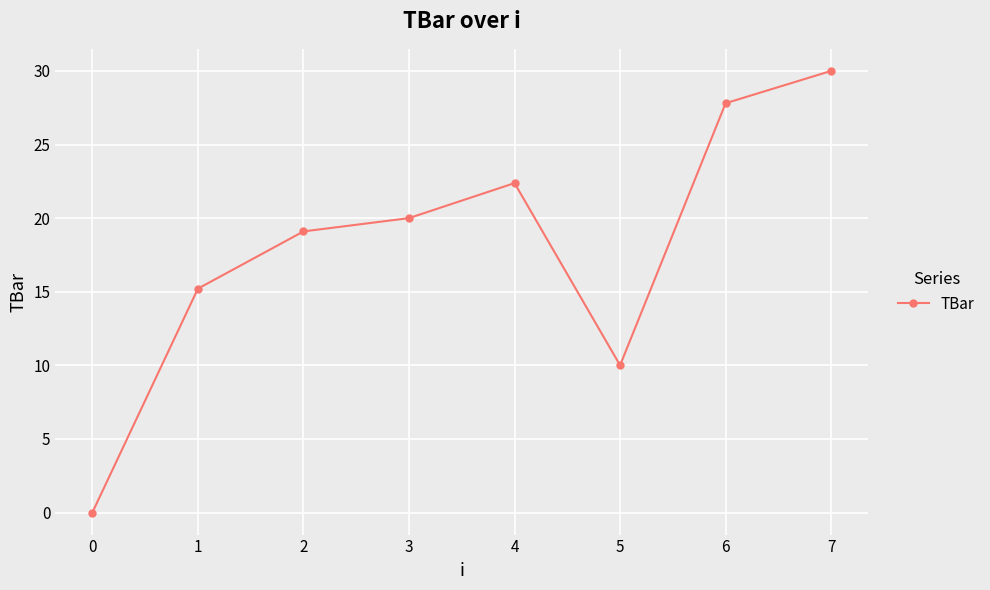

How many interior local valleys (lower than both neighbors) does the data have?

1